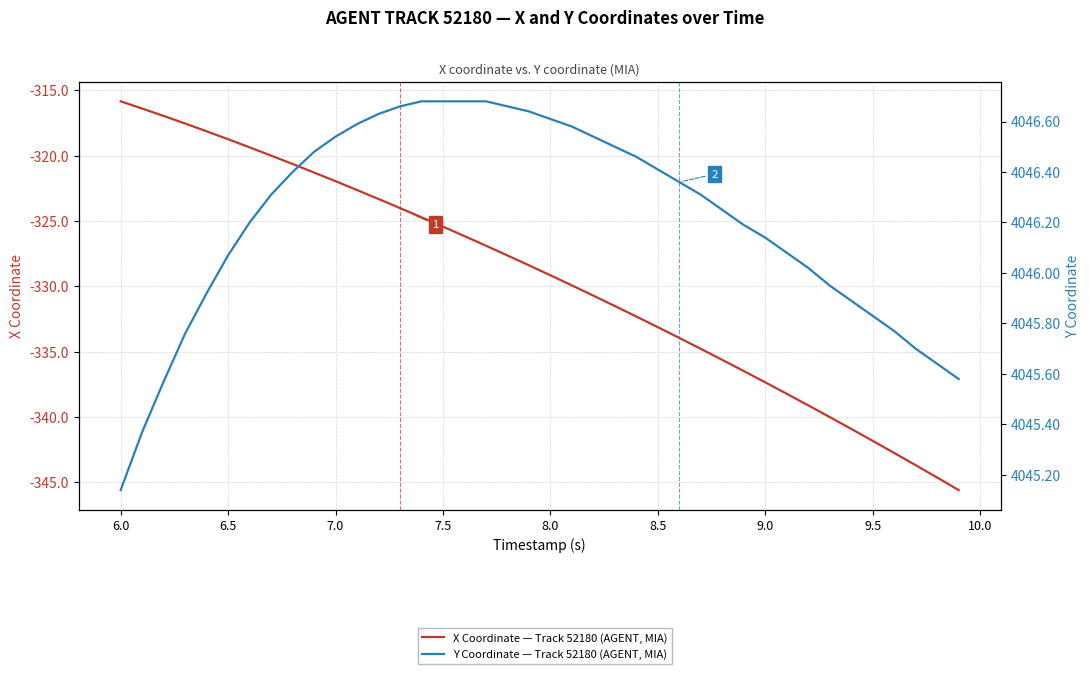

Does the chart have visible grid lines?

Yes